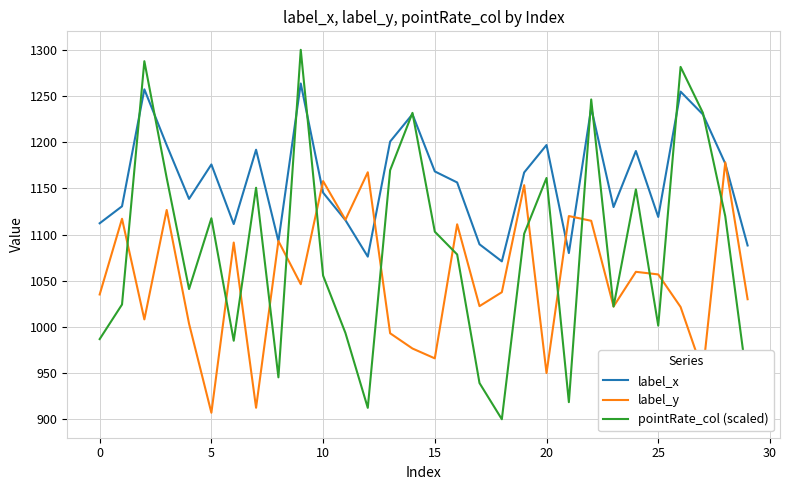

What is the maximum value shown in the chart?

1300.0